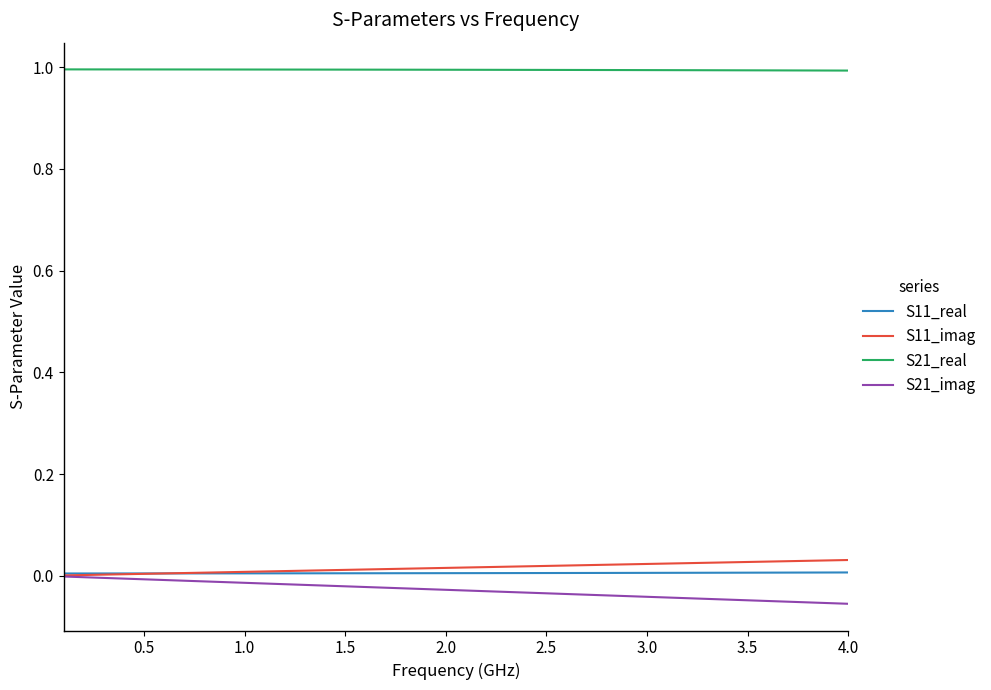

What is the maximum value for S21_real?

1.0